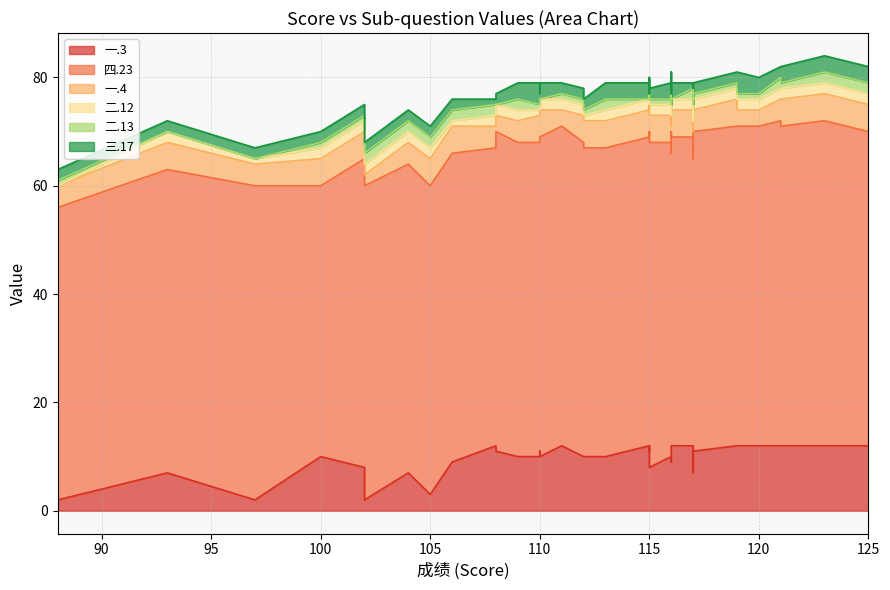

Between 116 and 117, which series saw the biggest shift?

一.3